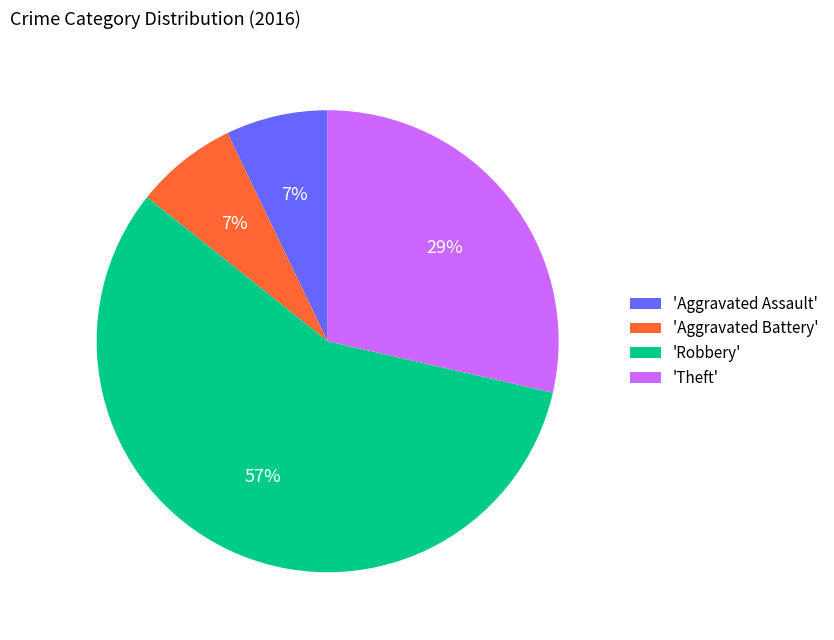

To the nearest percent, what portion does 'Aggravated Assault' represent?

7%